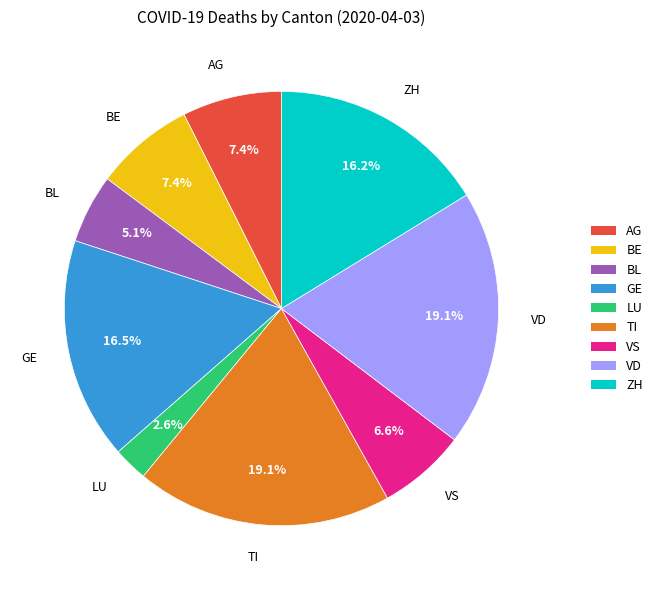

How many segments does this pie chart have?

9